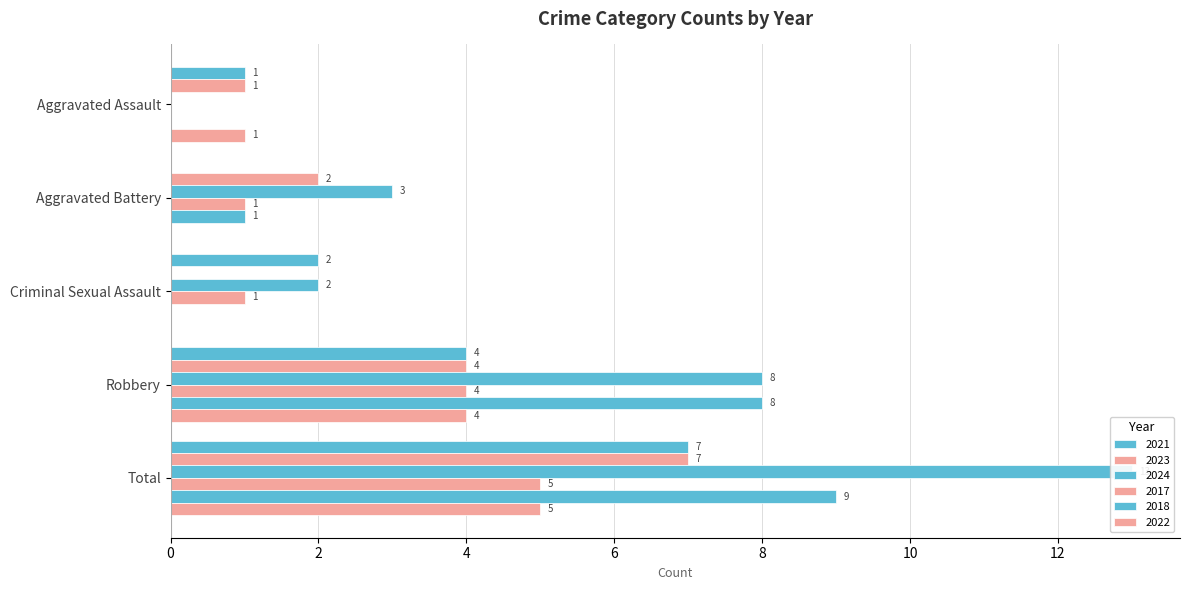

The 2017 series shows -3 at Aggravated Assault. True or false?

False